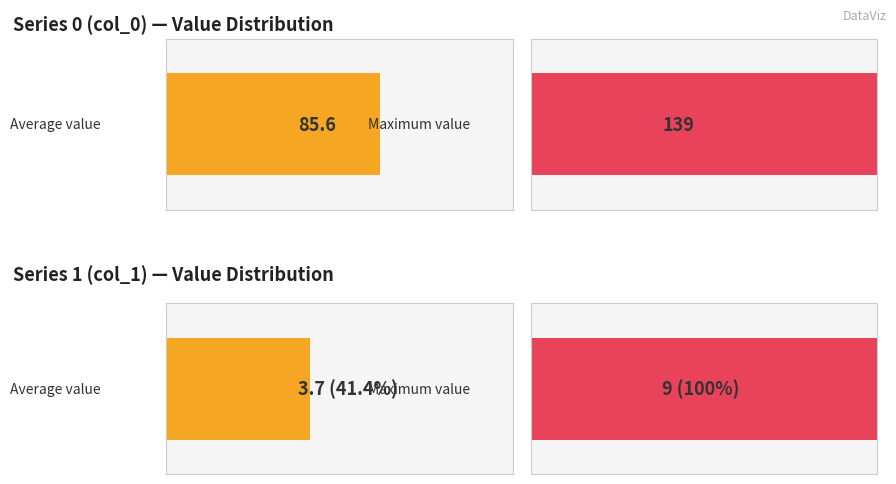

True or false: col_0 has a value of 192 at 2023-01-09.

False